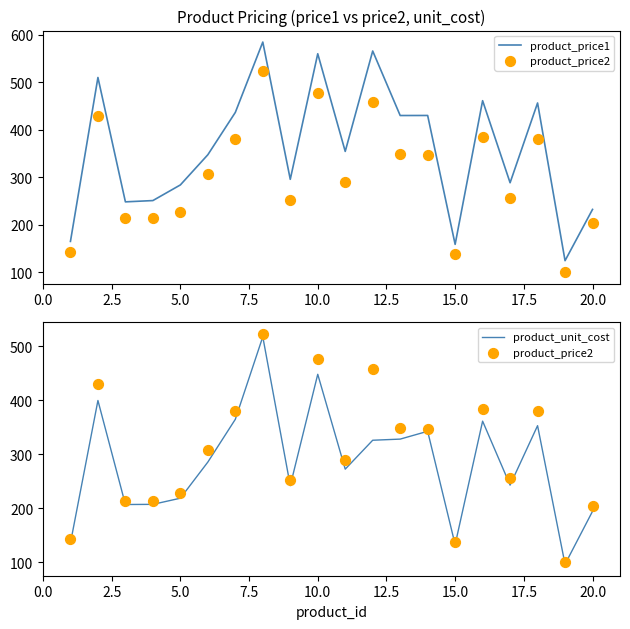

Which series reaches the maximum Y coordinate?

product_price1